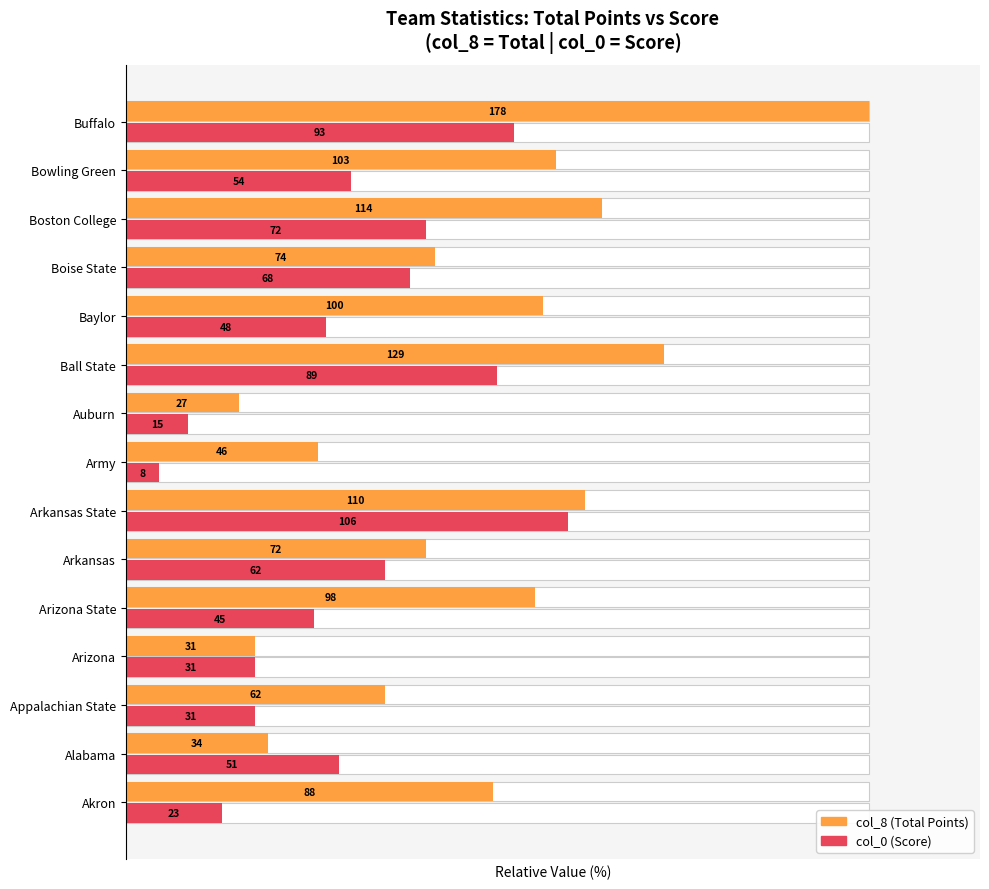

How many bars are there in total?

30